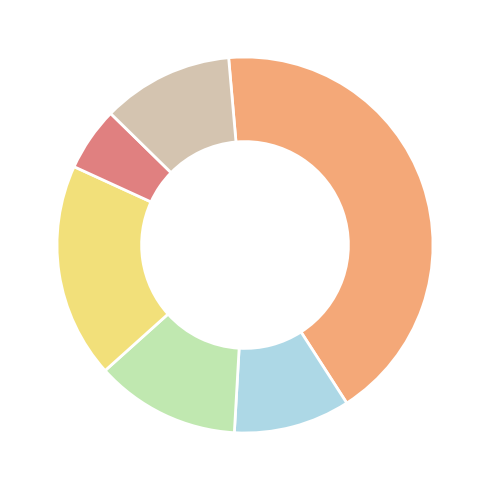

Does any single category account for the majority?

No